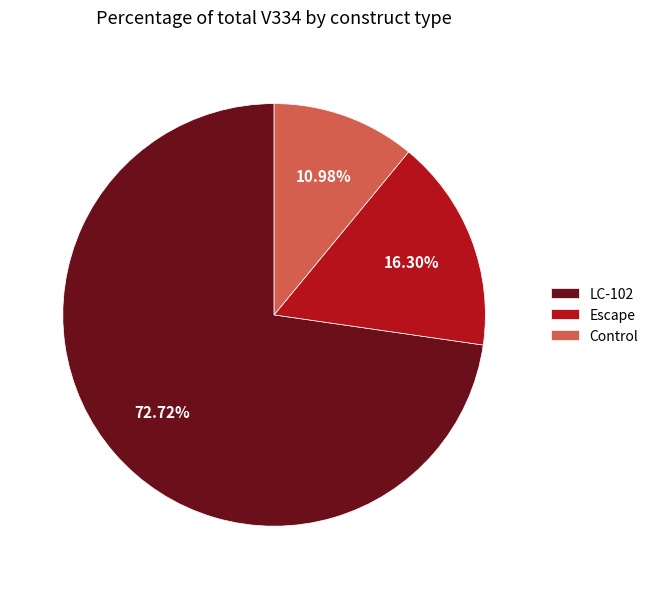

To the nearest percent, what percentage of the pie is Escape?

16%